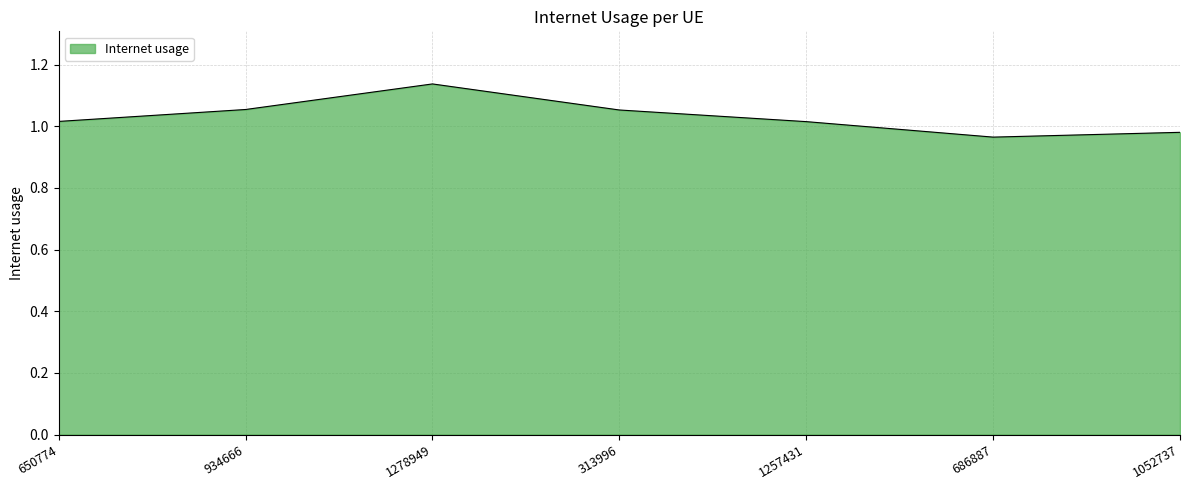

What position from the left is 686887?

6